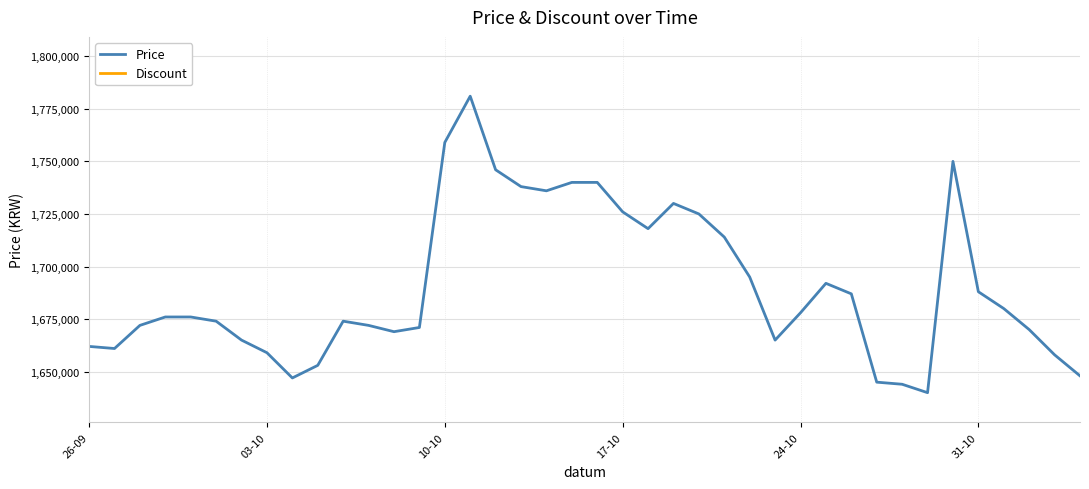

What is the lowest value of the Price series?

1640000